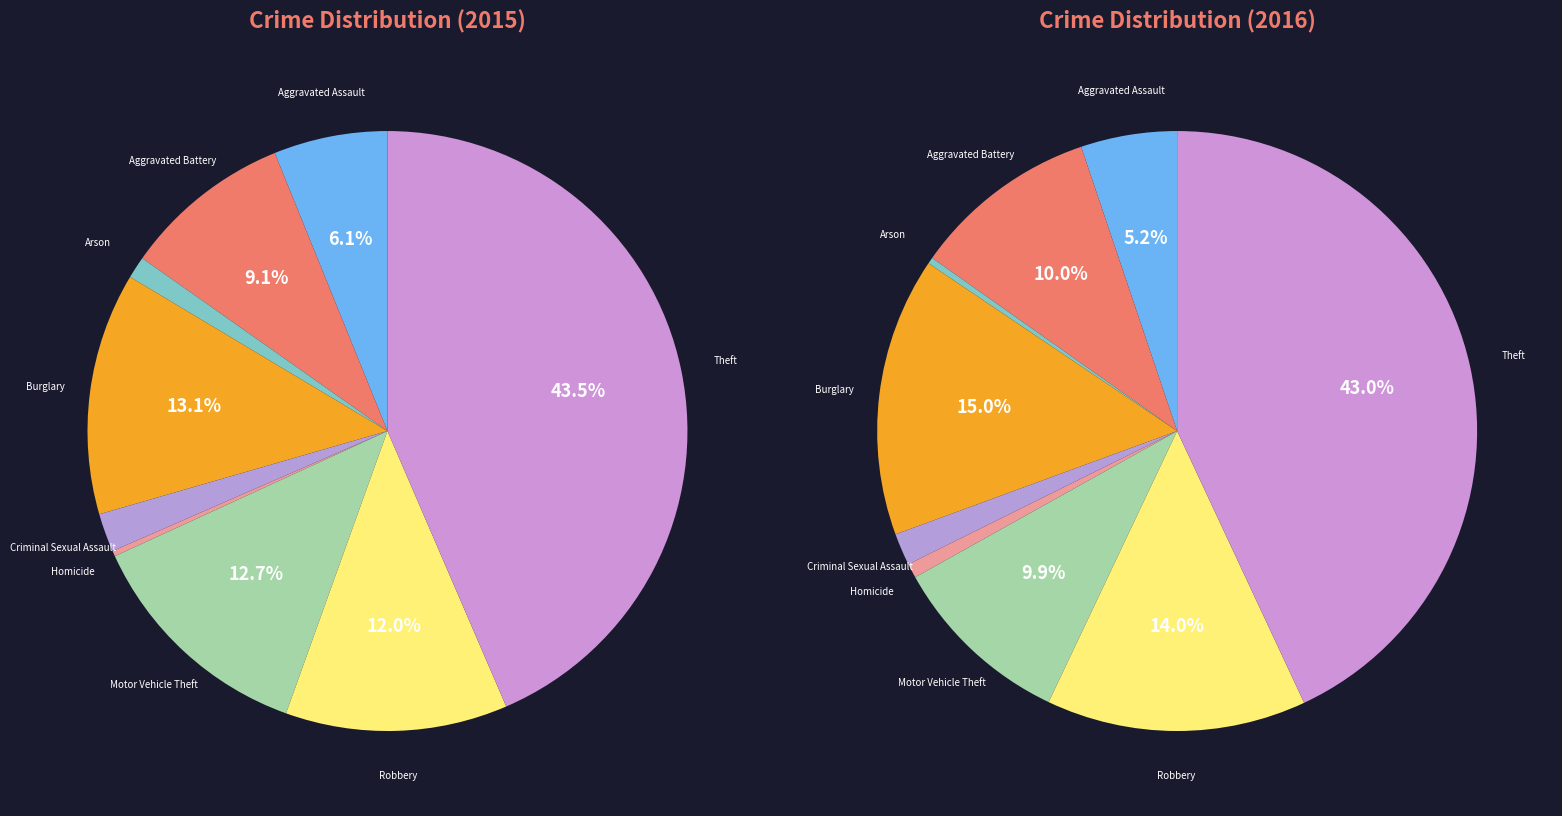

The Aggravated Assault slice represents 6% of the pie. True or false?

True